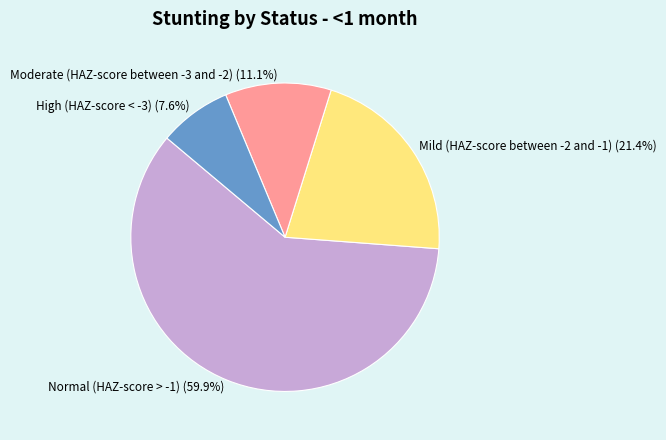

True or false: Mild (HAZ-score between -2 and -1) accounts for 21% of the total.

True